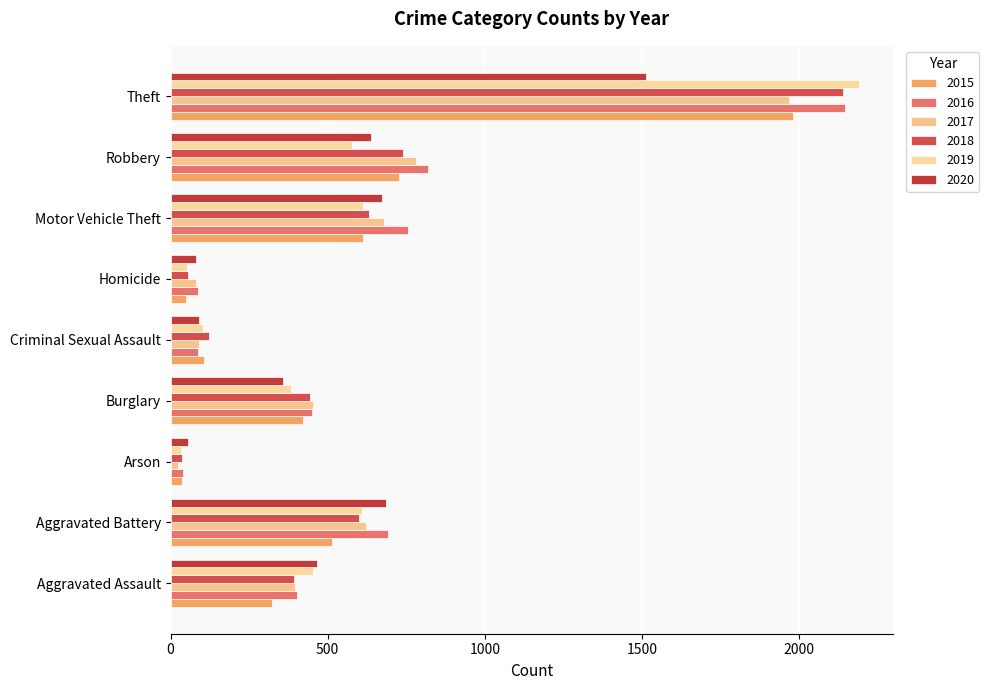

The 2015 series shows 1072 at Motor Vehicle Theft. True or false?

False